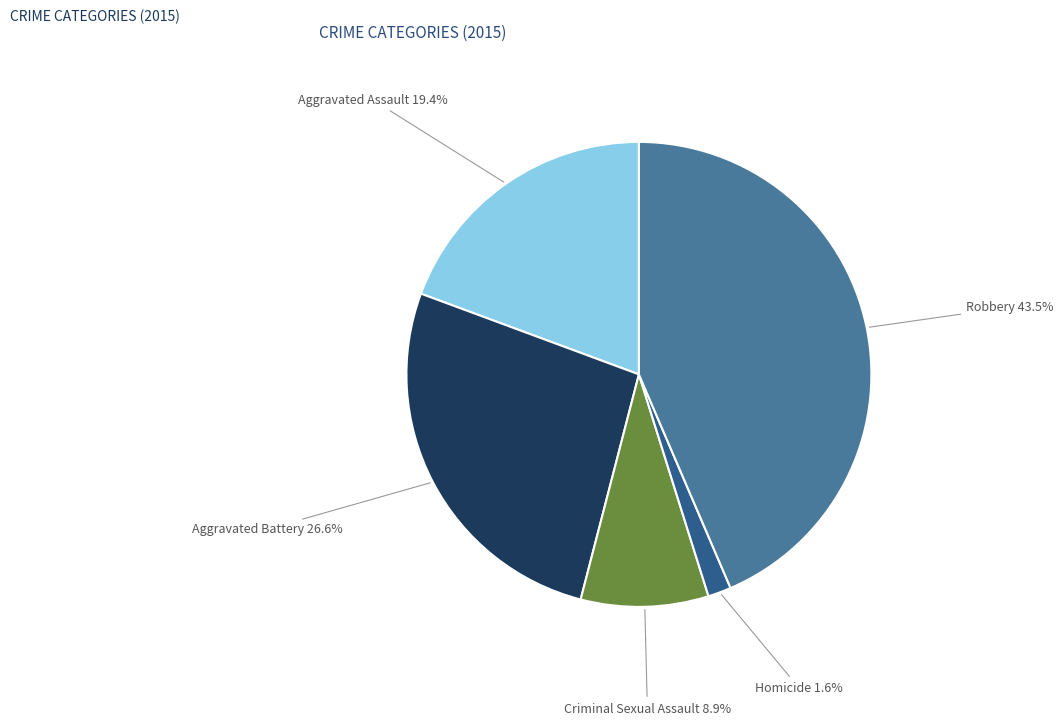

To the nearest percent, what is the difference between the largest and smallest slice percentages?

42%